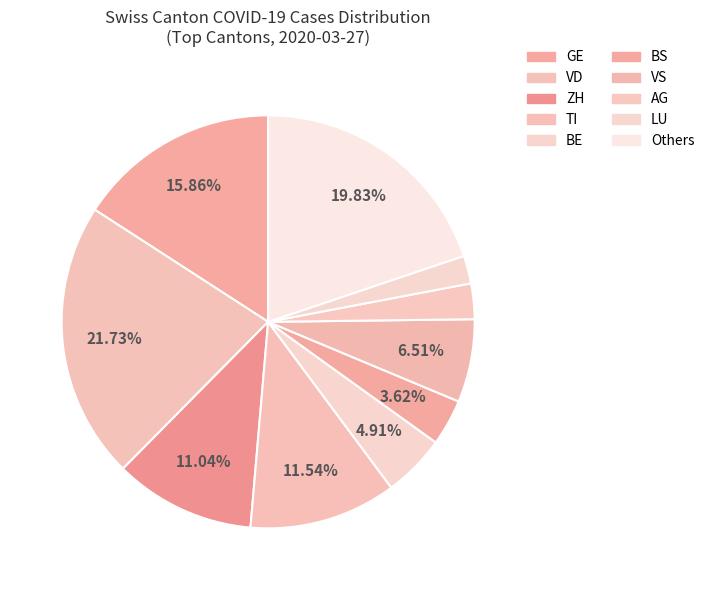

How many segments does this pie chart have?

10